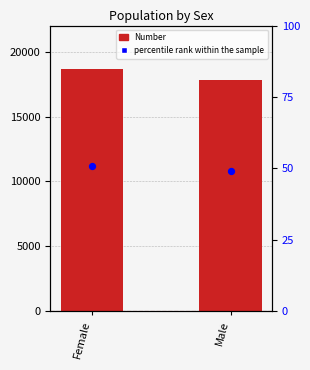

Which series contains the lowest Y value?

percentile rank within the sample